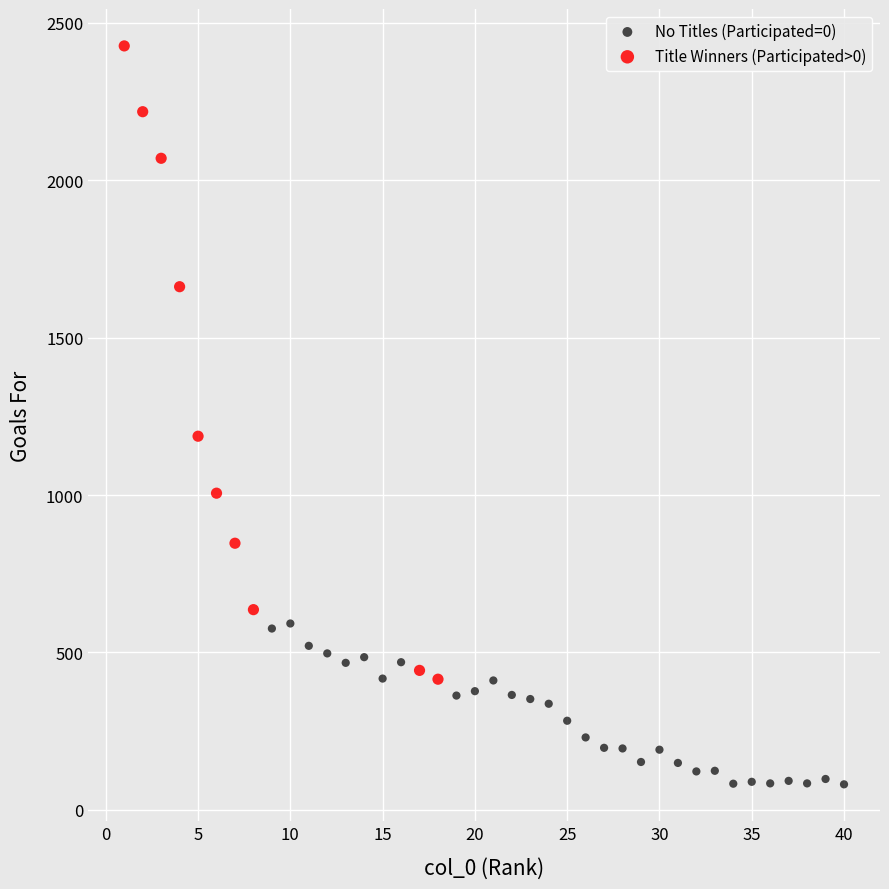

What are all the series names shown in the legend?

No Titles (Participated=0), Title Winners (Participated>0)